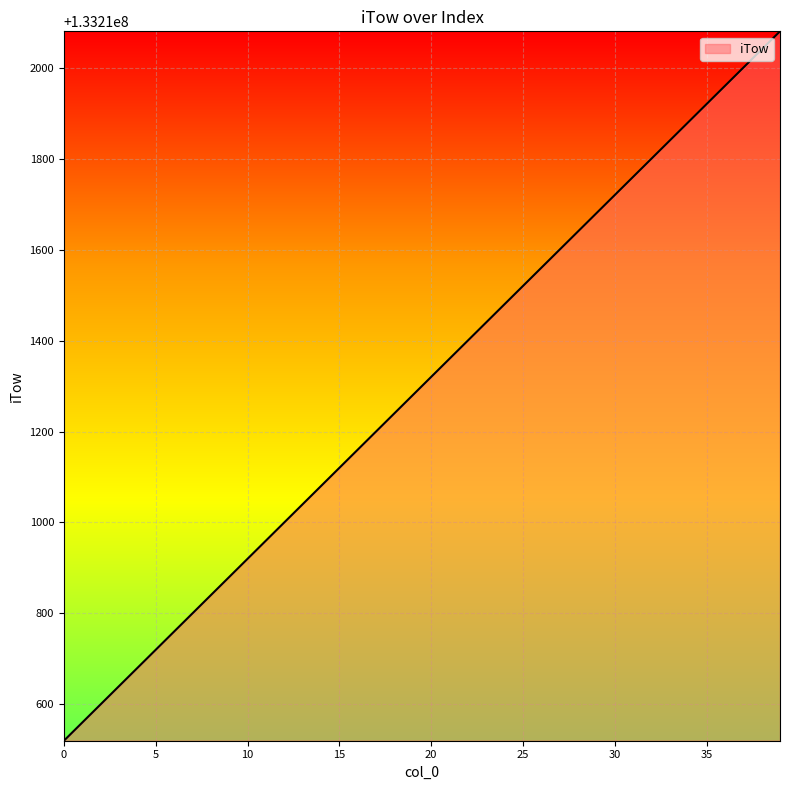

How many series are shown in this chart?

1